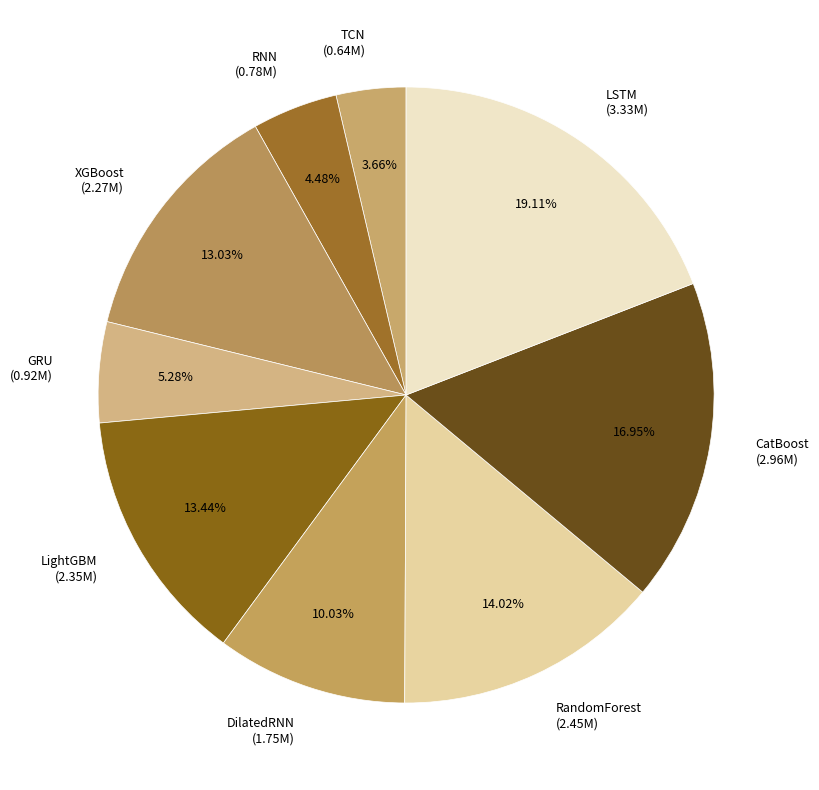

Which slice is the smallest?

TCN